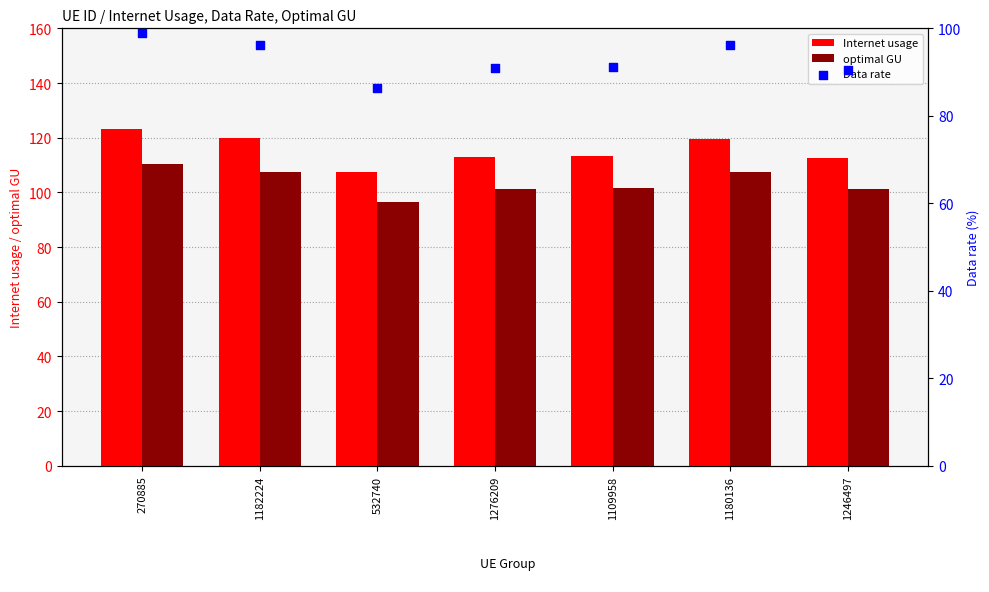

What is the total value across all series at 1109958?

306.2